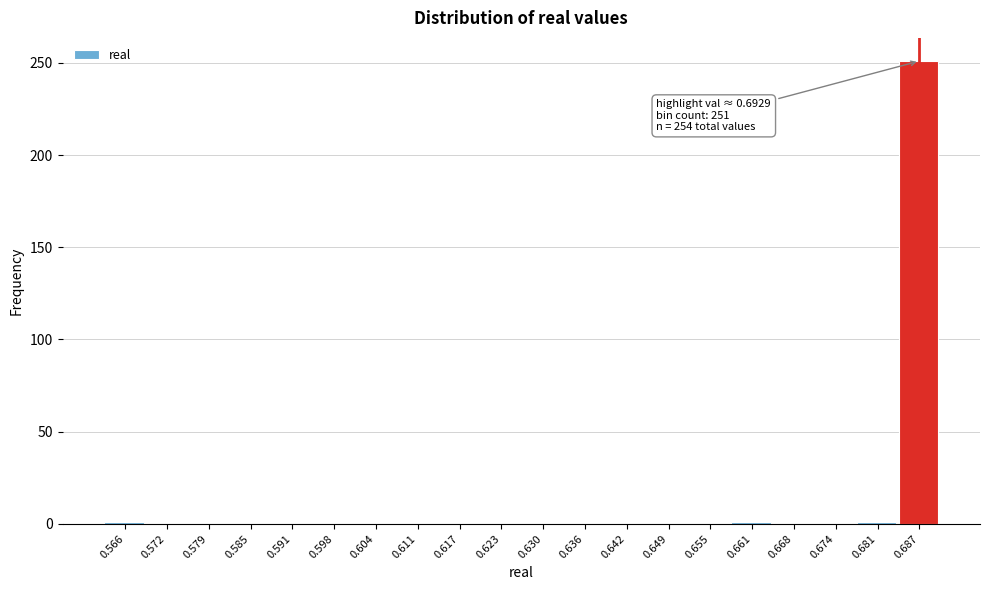

What is the sum of all values?

254